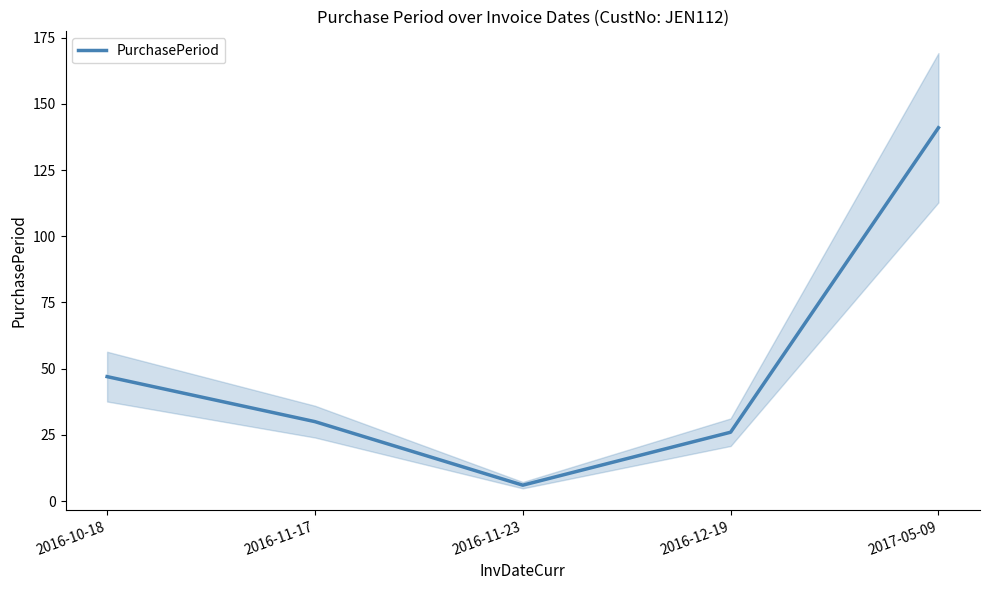

Reading right to left, list all the values displayed in this chart.

2017-05-09=141	2016-12-19=26	2016-11-23=6	2016-11-17=30	2016-10-18=47